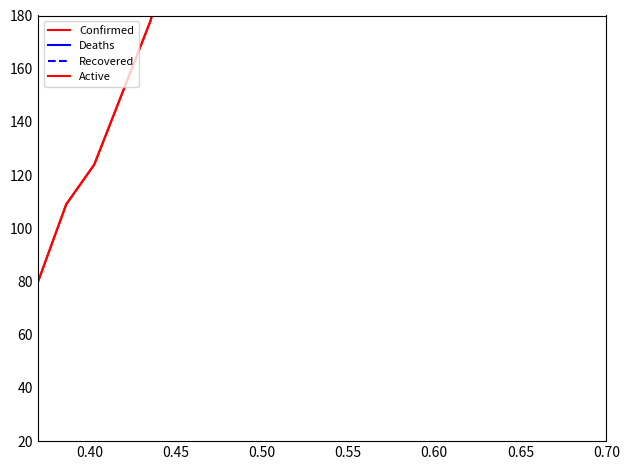

True or false: Deaths and Recovered intersect in this chart.

False